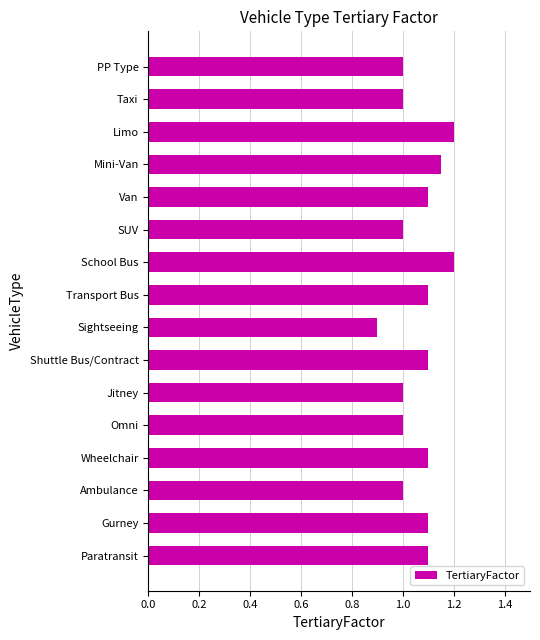

Approximately how many times larger is the value at Sightseeing compared to Taxi?

0.9